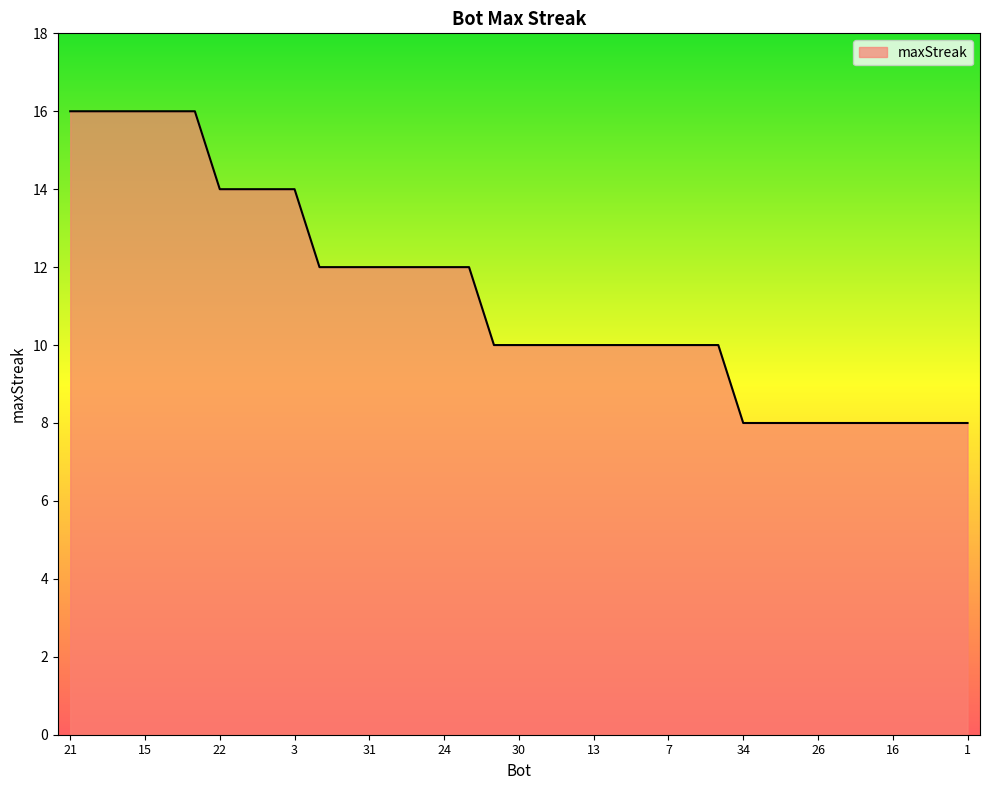

What is the difference between the maximum and minimum values?

8